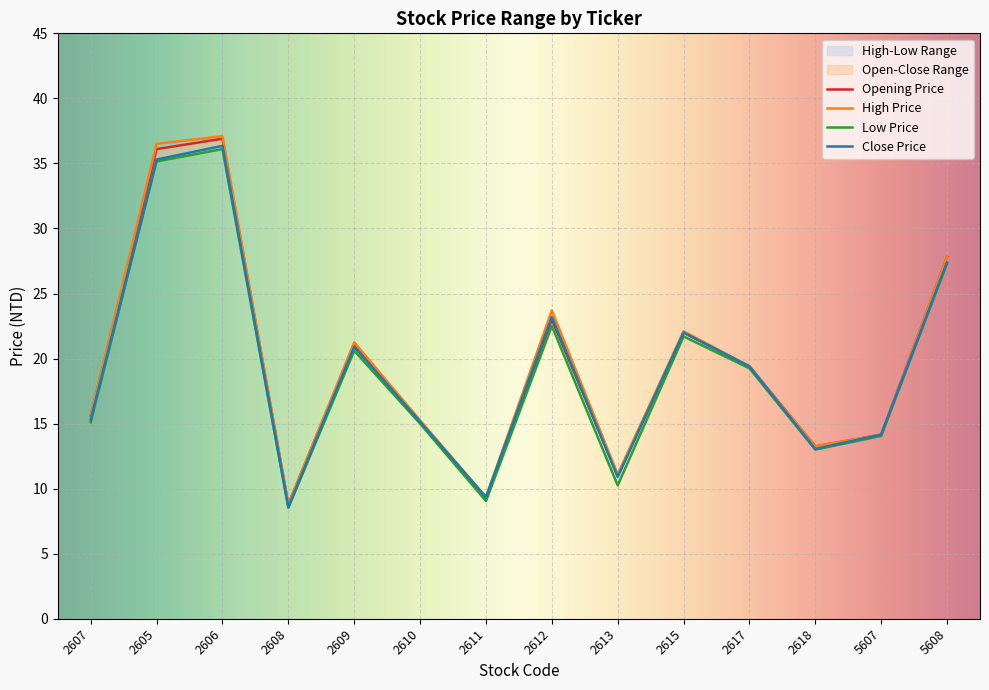

What is the value of the Opening Price point at the 11th from the left?

19.4